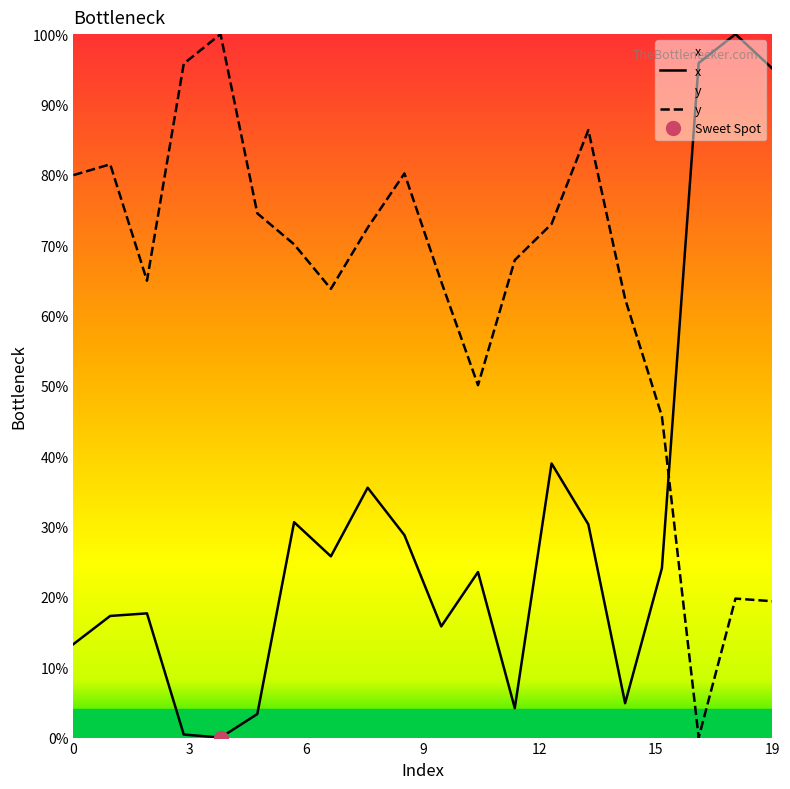

How many values in the y series are below 70?

10